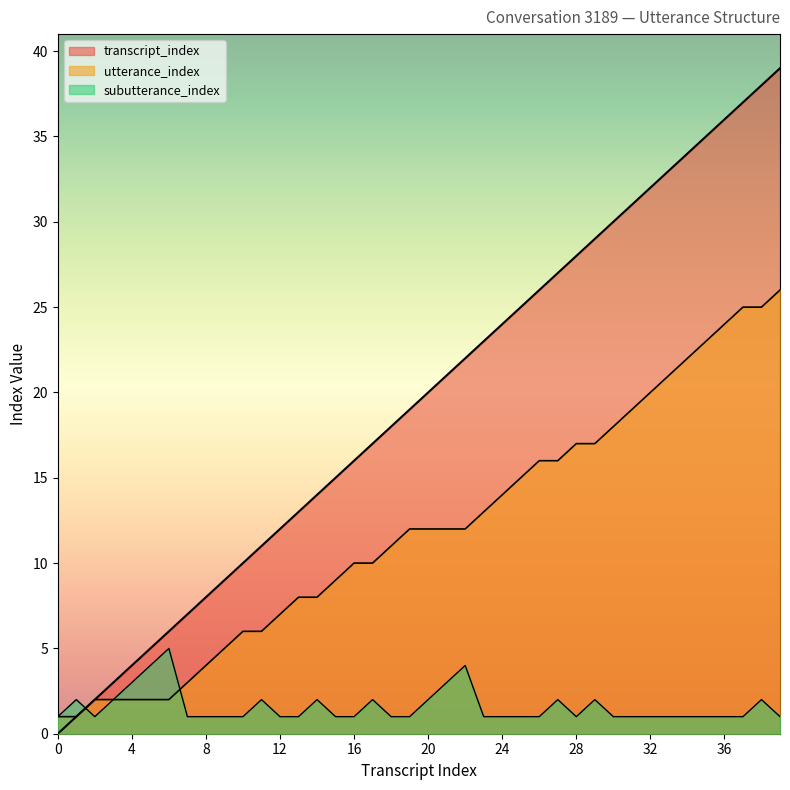

What is the total value across all series at 8?

13